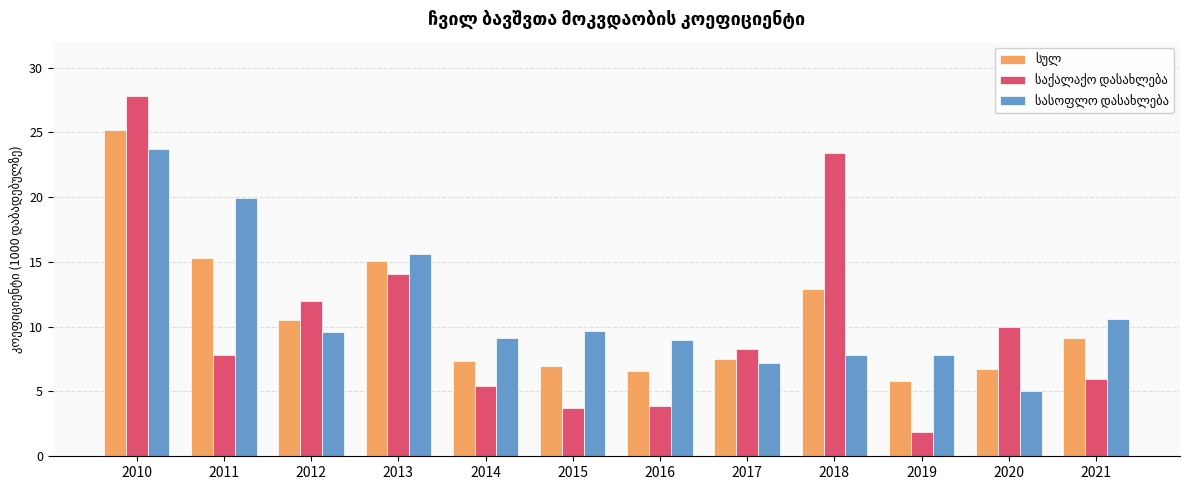

What is the difference between the highest and lowest values at 2018?

15.6